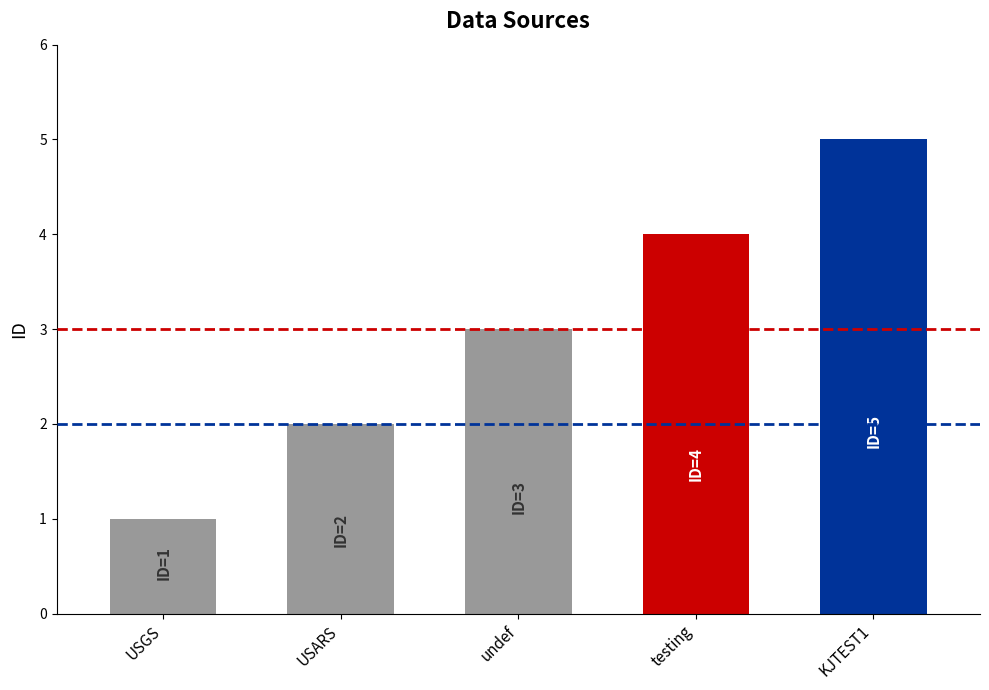

Reading left to right, transcribe all the data shown in this chart.

USGS=1	USARS=2	undef=3	testing=4	KJTEST1=5